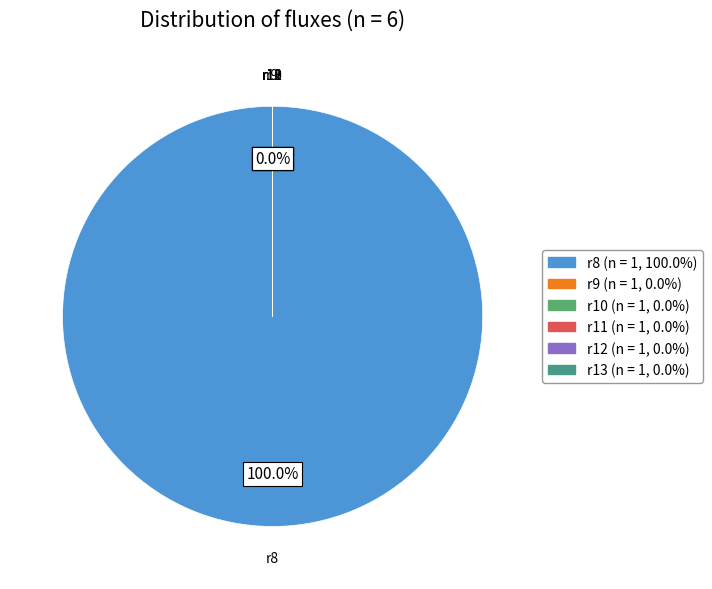

Which slice represents more than half of the pie?

r8